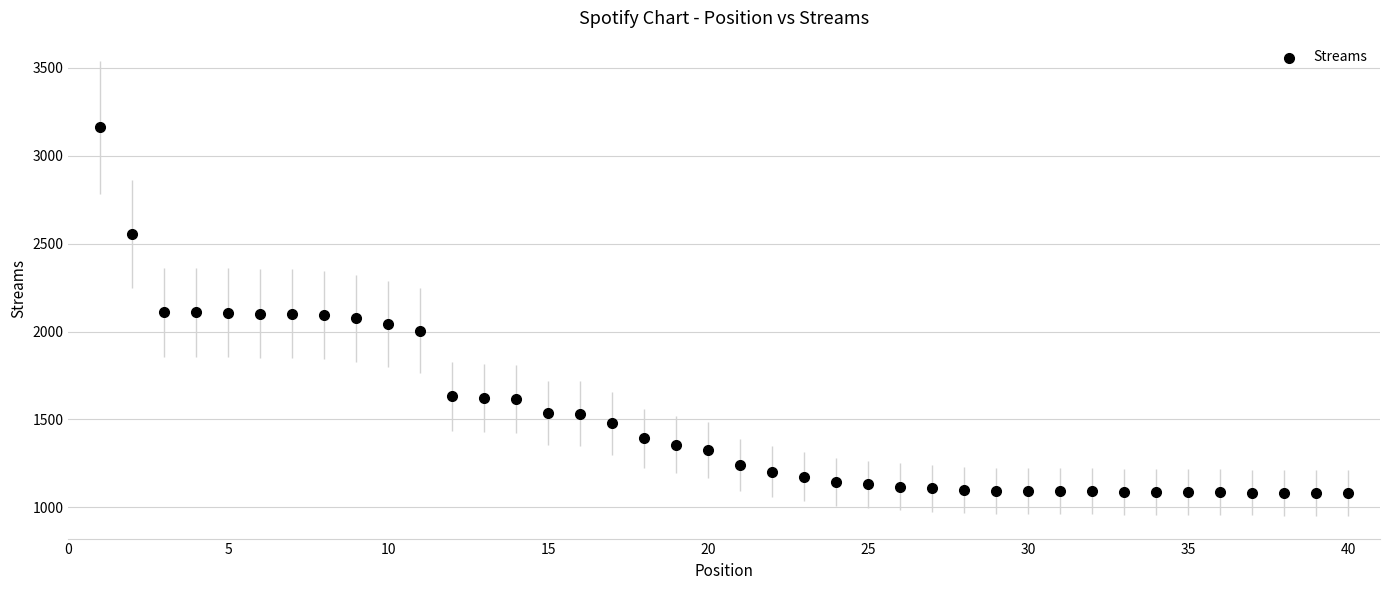

What is the range of X values (max minus min)?

39